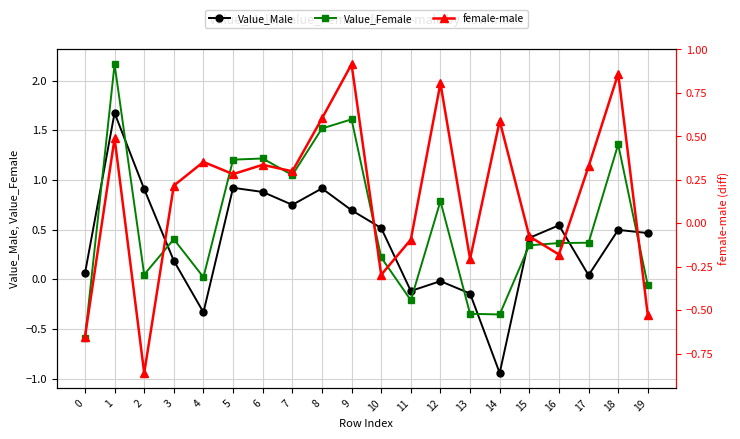

Which series has the largest range (max minus min)?

Value_Female